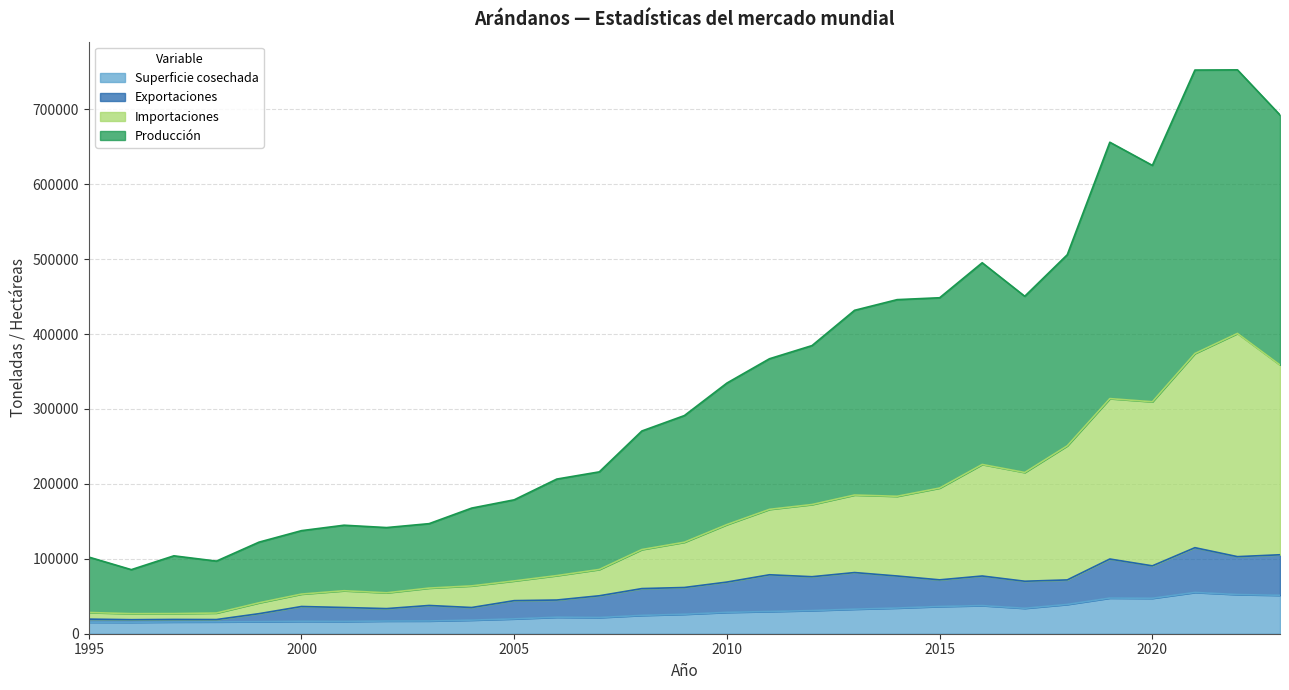

Between 2010 and 2011, which series saw the biggest shift?

Producción